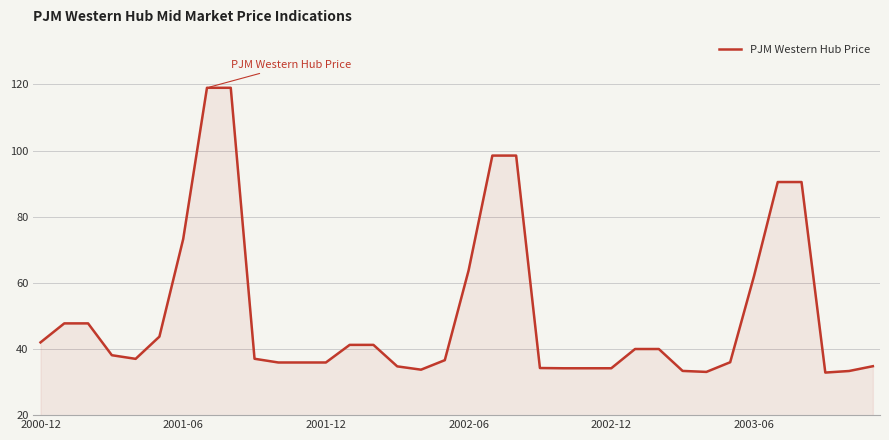

What is the difference between the maximum and minimum values?

86.1